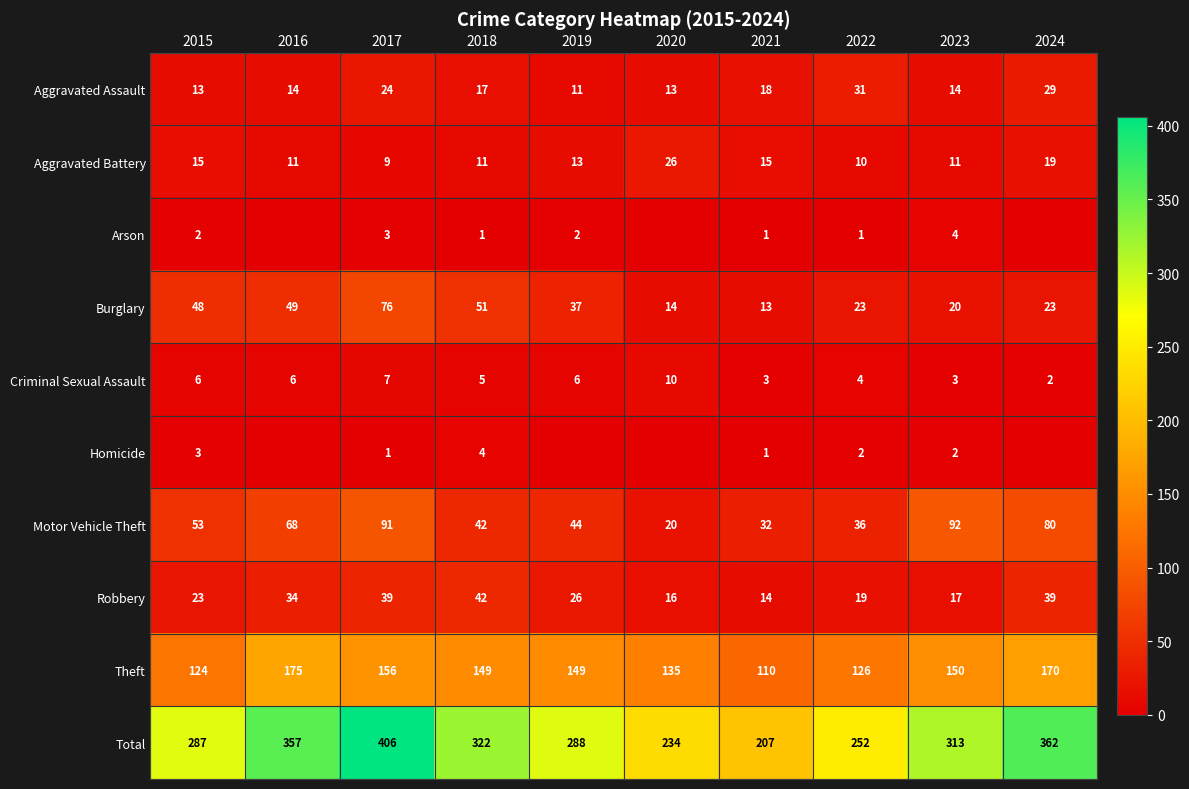

Is it true that Homicide equals 2 at 2021?

False